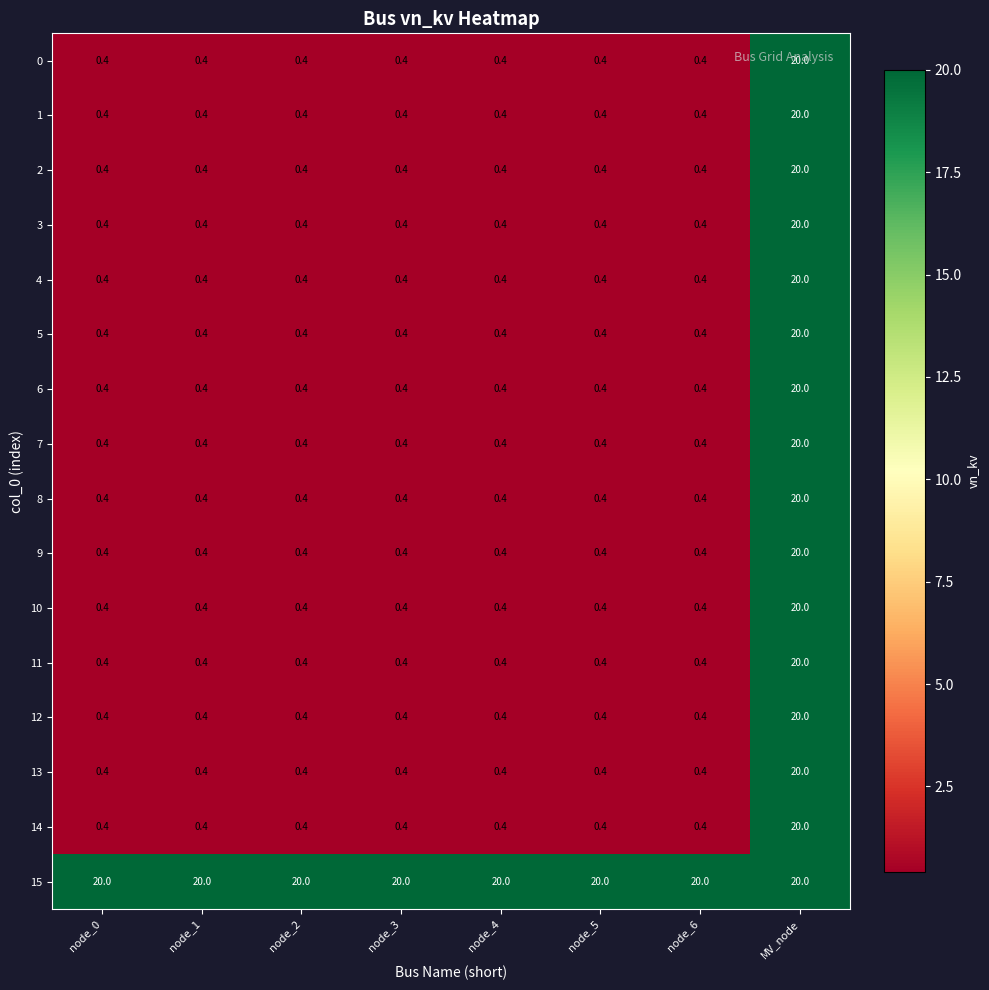

What is the difference between the highest and lowest values at node_4?

19.6